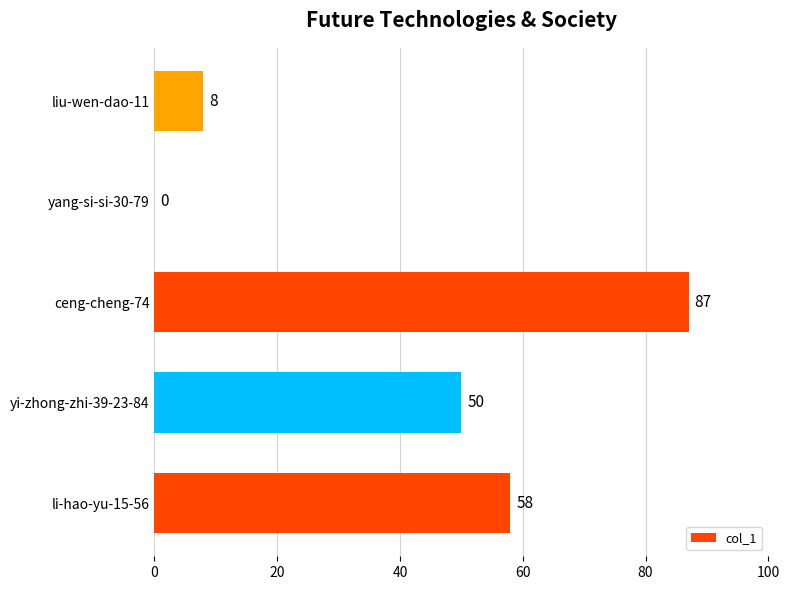

What is the greatest value displayed?

87